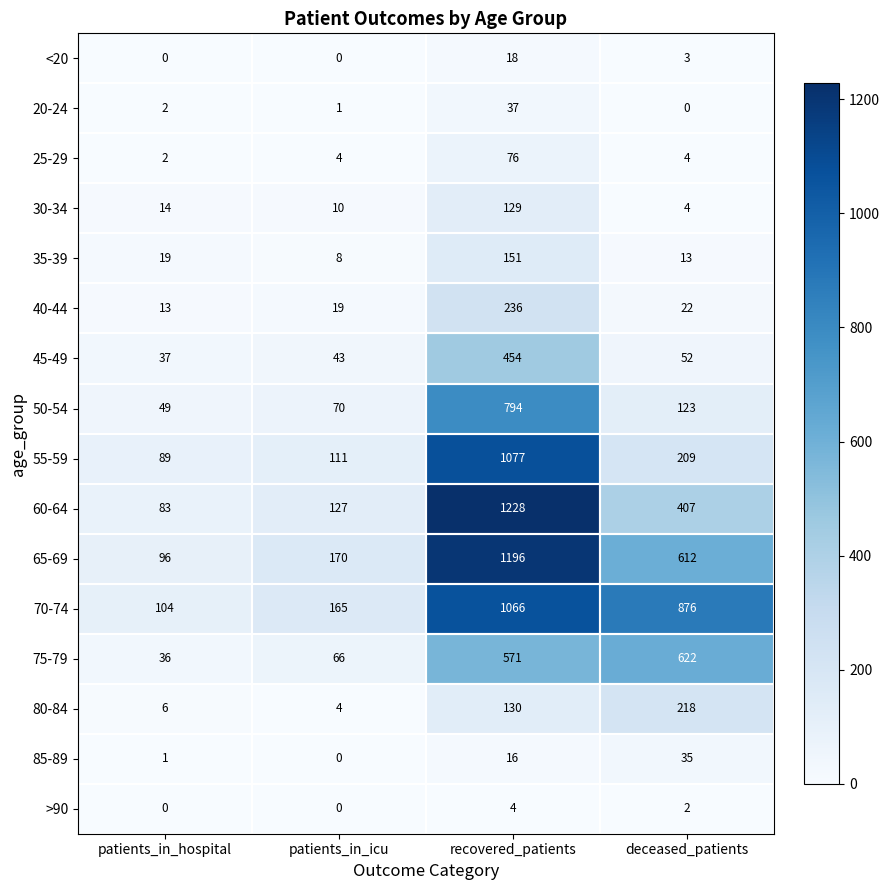

True or false: <20 has a value of 7 at patients_in_icu.

False